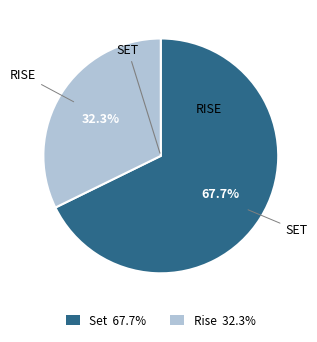

Combined, do Set and Rise account for over 50%?

Yes